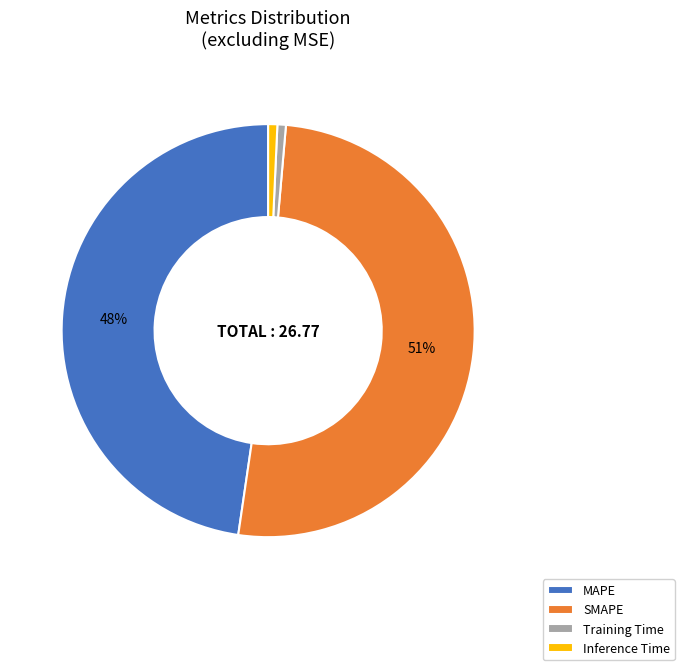

Count the number of slices in the pie.

4